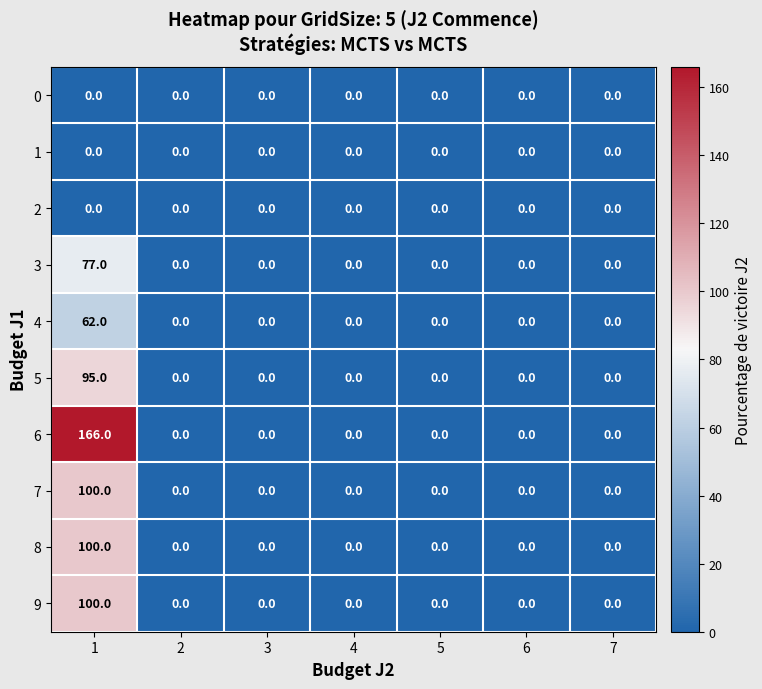

Which series has the largest range (max minus min)?

6